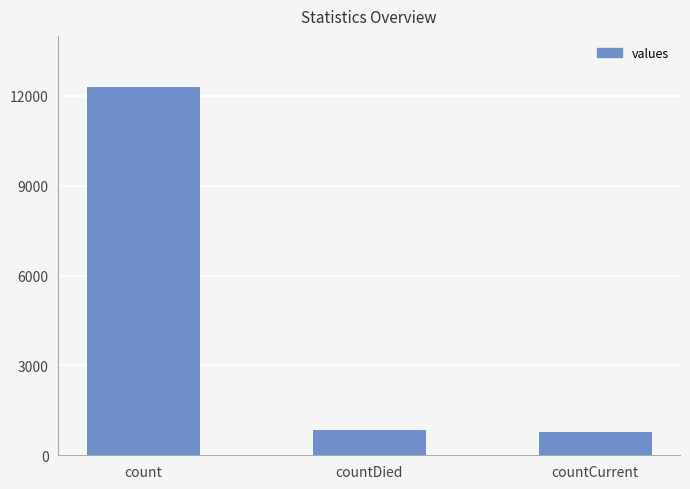

What is the label of the 3rd bar from the left?

countCurrent